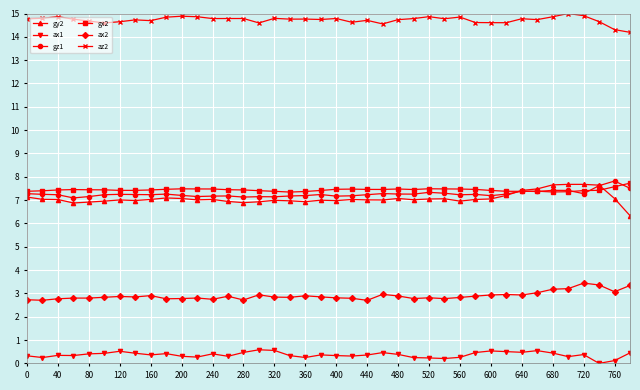

Which series has the largest range (max minus min)?

gy2